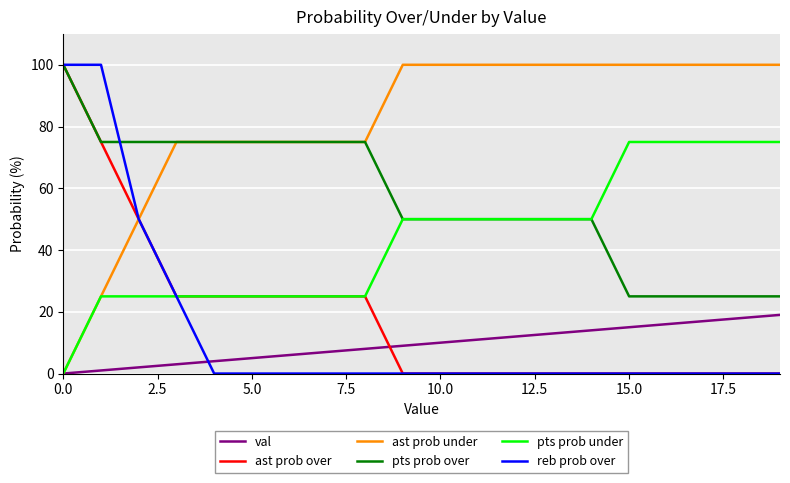

What is the maximum value for reb prob over?

100